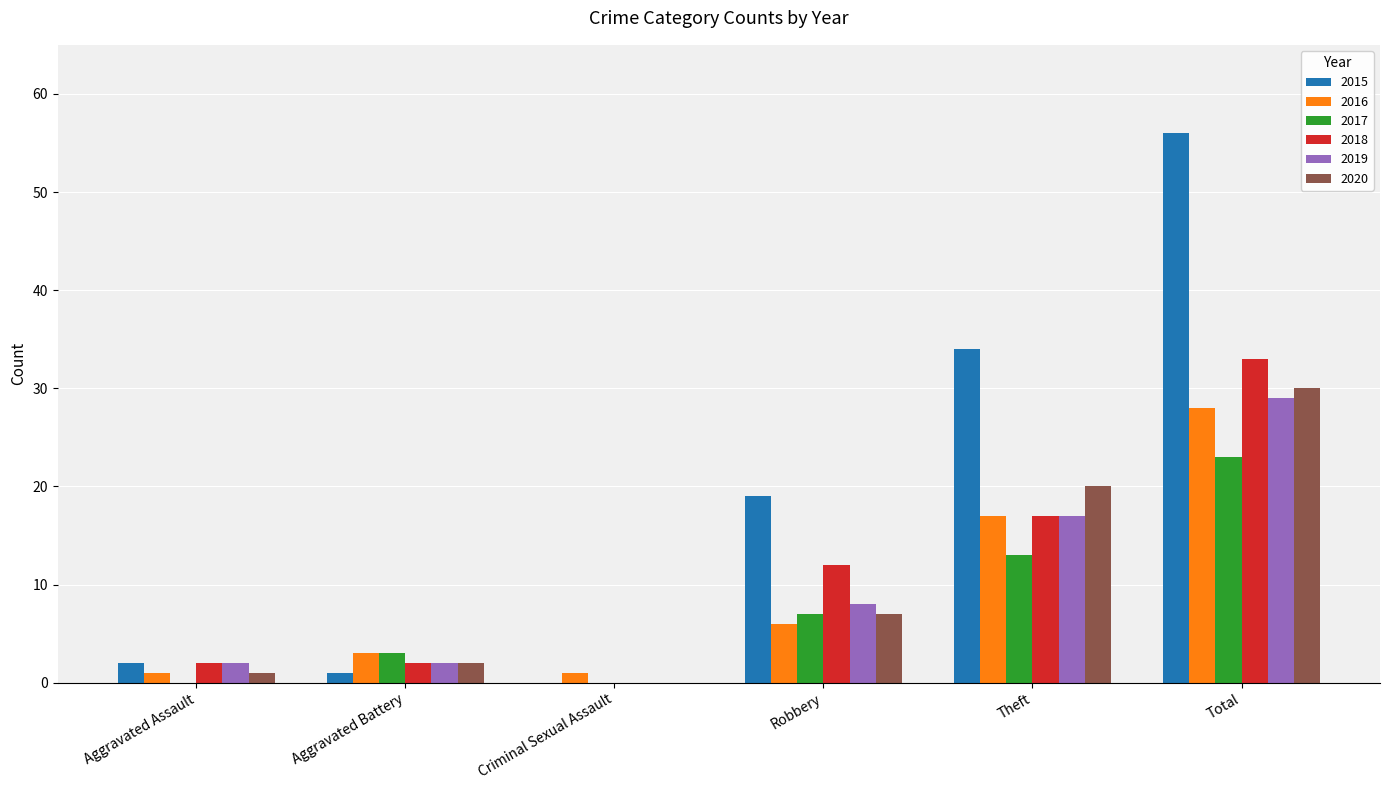

What is the sum of all 2019 values?

58